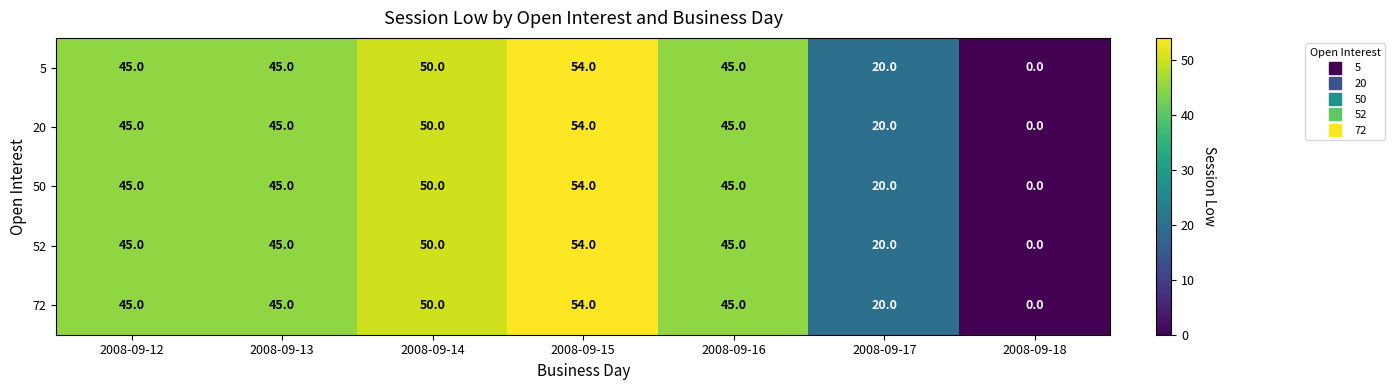

What is the sum of the 52 values at 2008-09-13 and 2008-09-15?

99